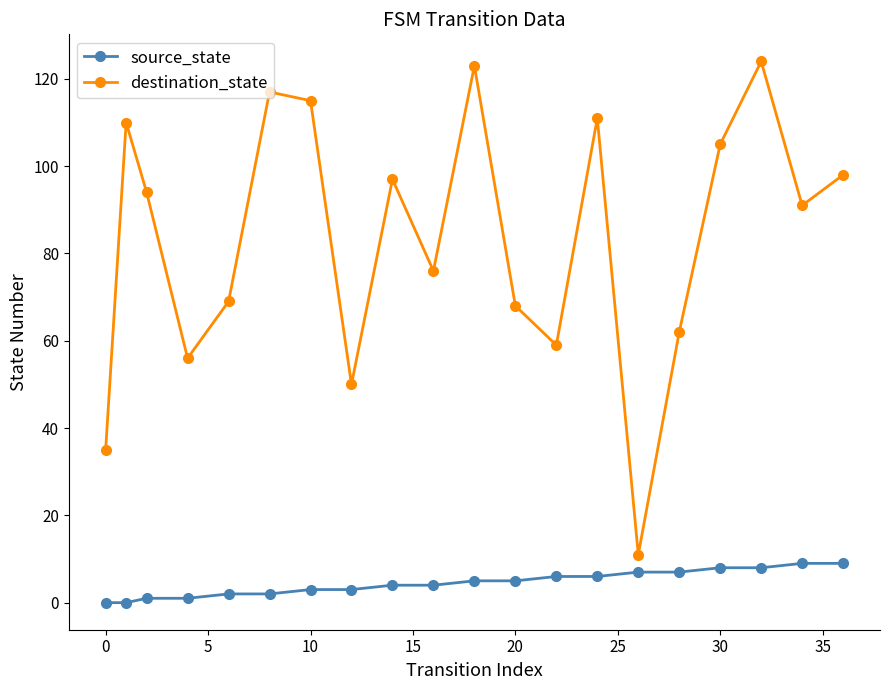

How many lines are shown in the chart?

2